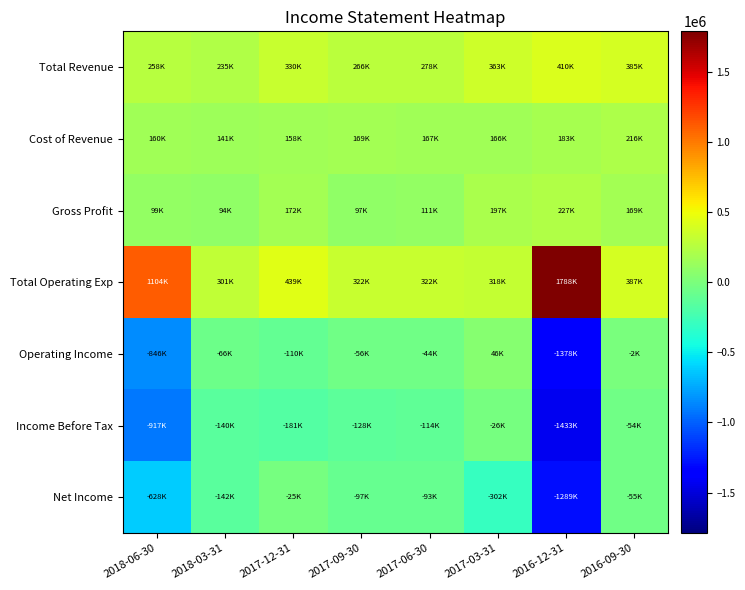

Which series changed the most between 2017-12-31 and 2016-09-30?

Income Before Tax